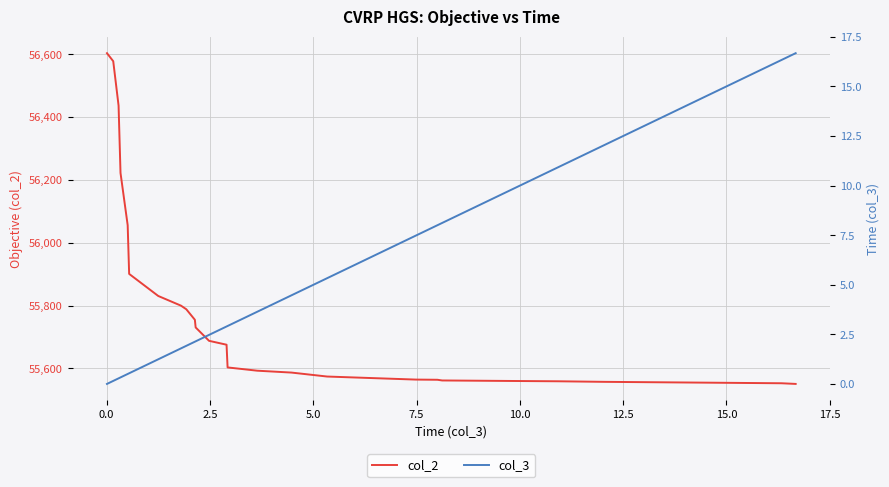

What is the minimum value for col_2?

55550.7